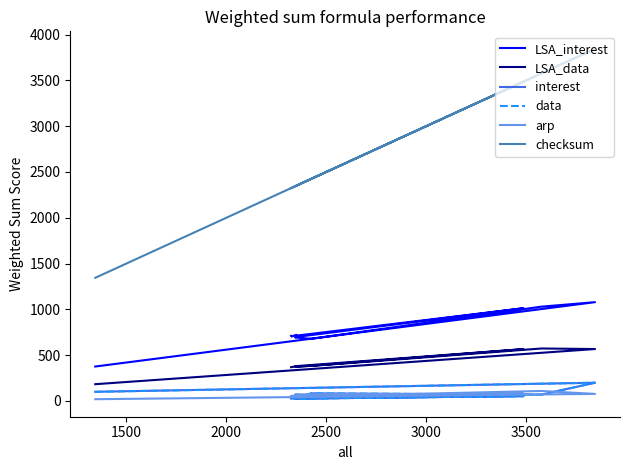

True or false: checksum and arp cross at least once.

False